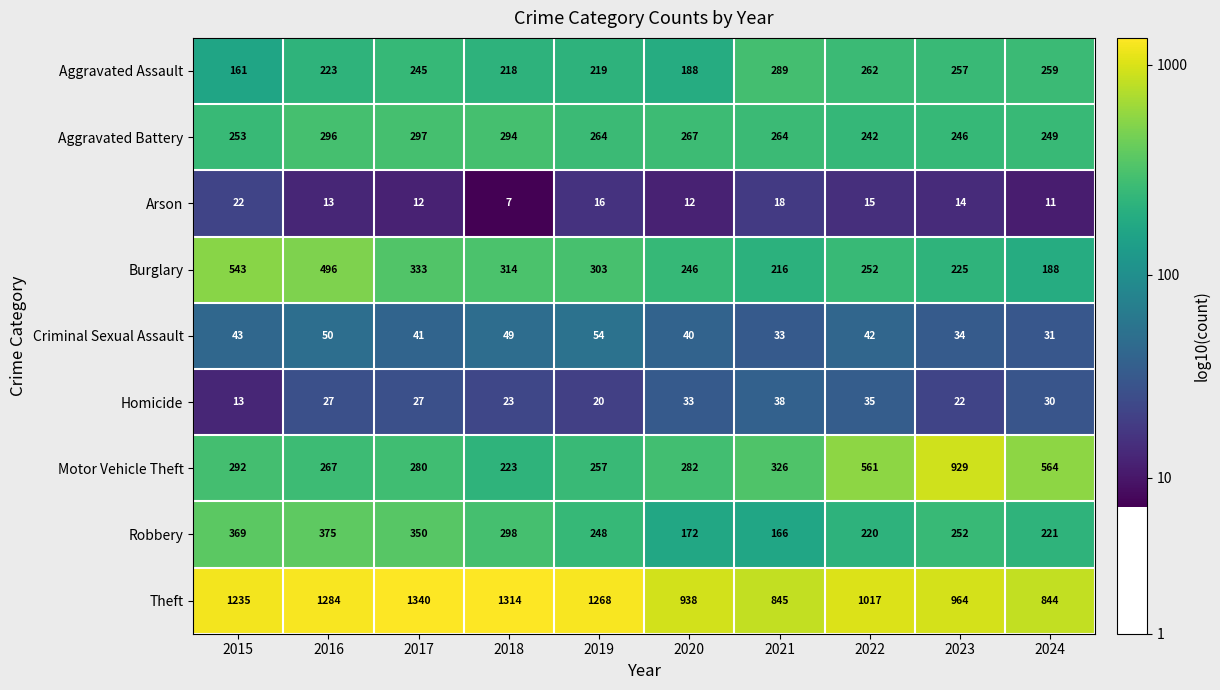

What is the minimum value shown in the chart?

7